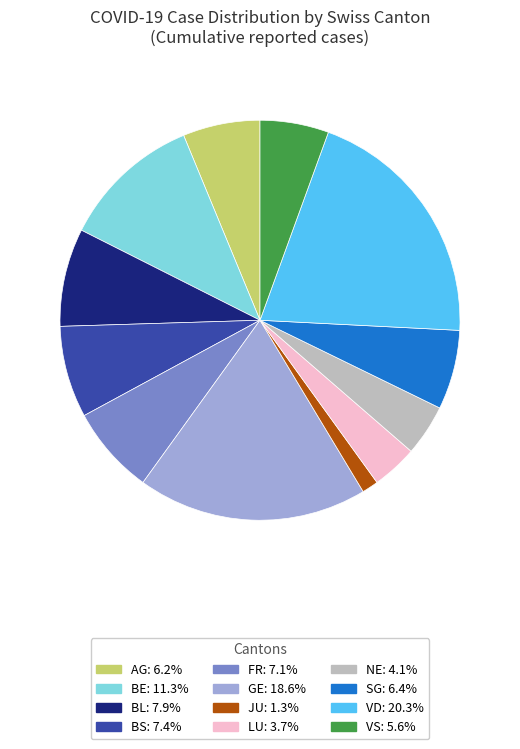

Between VS and VD, which is larger?

VD